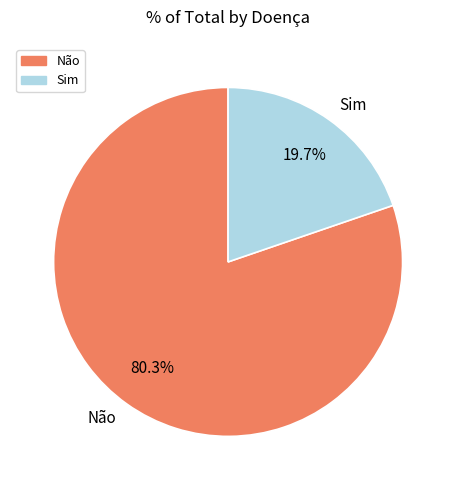

Count the number of slices in the pie.

2